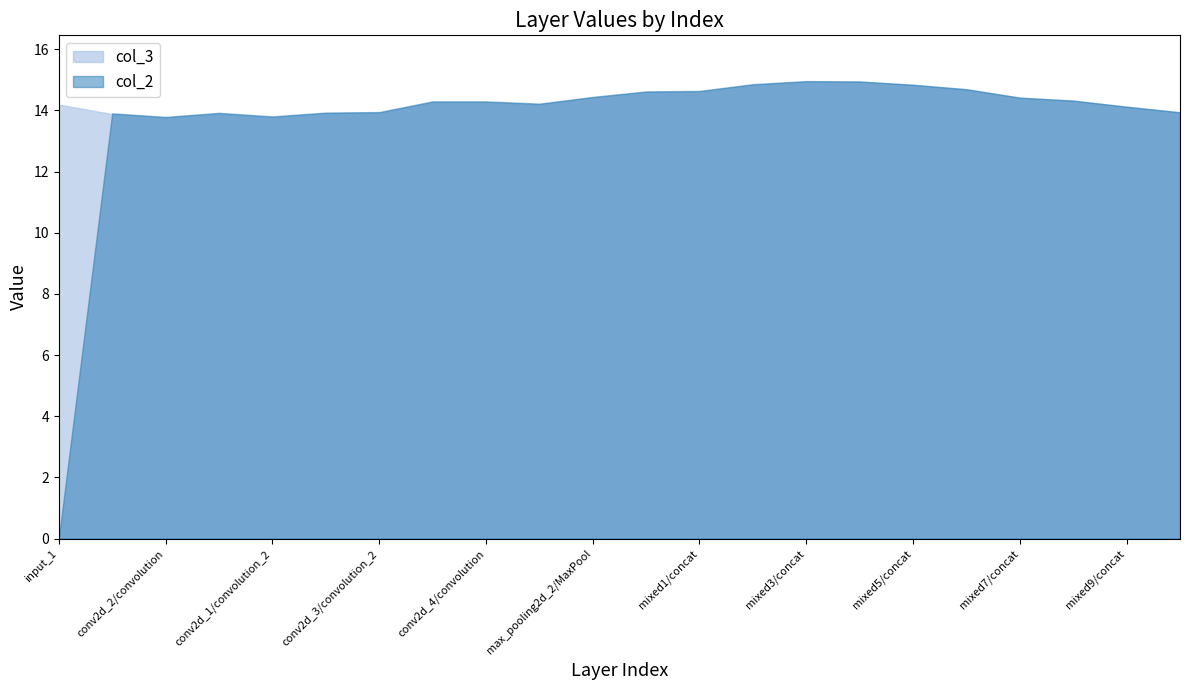

How many distinct data groups are displayed?

2